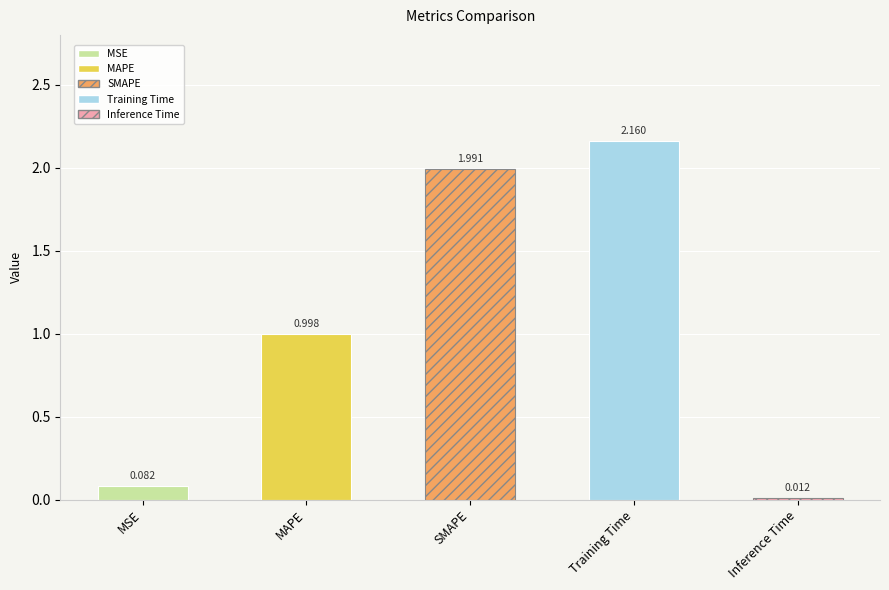

What value does the data have at MAPE?

1.0